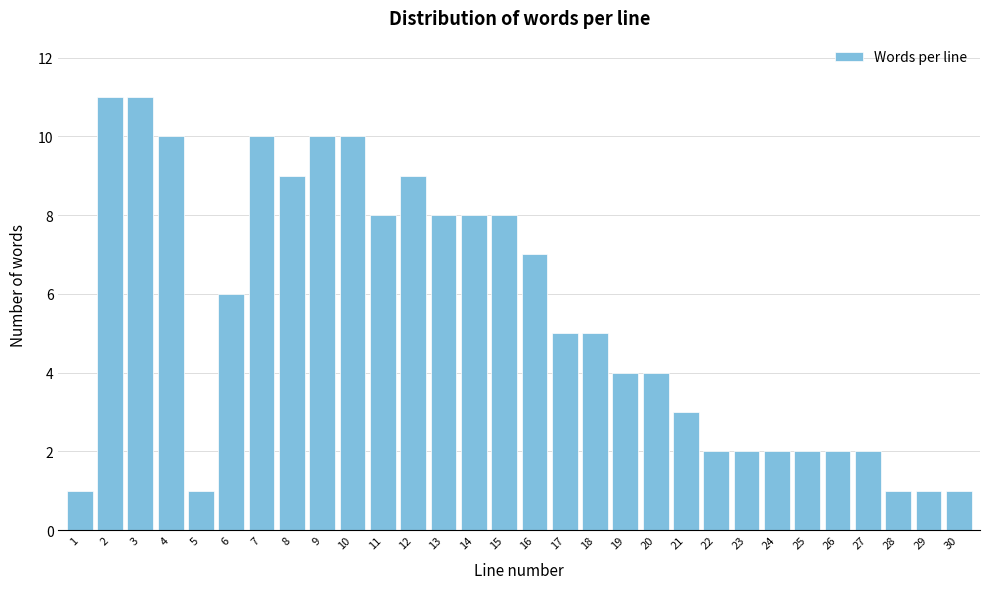

Reading left to right, list all the values displayed in this chart.

1	11	11	10	1	6	10	9	10	10	8	9	8	8	8	7	5	5	4	4	3	2	2	2	2	2	2	1	1	1